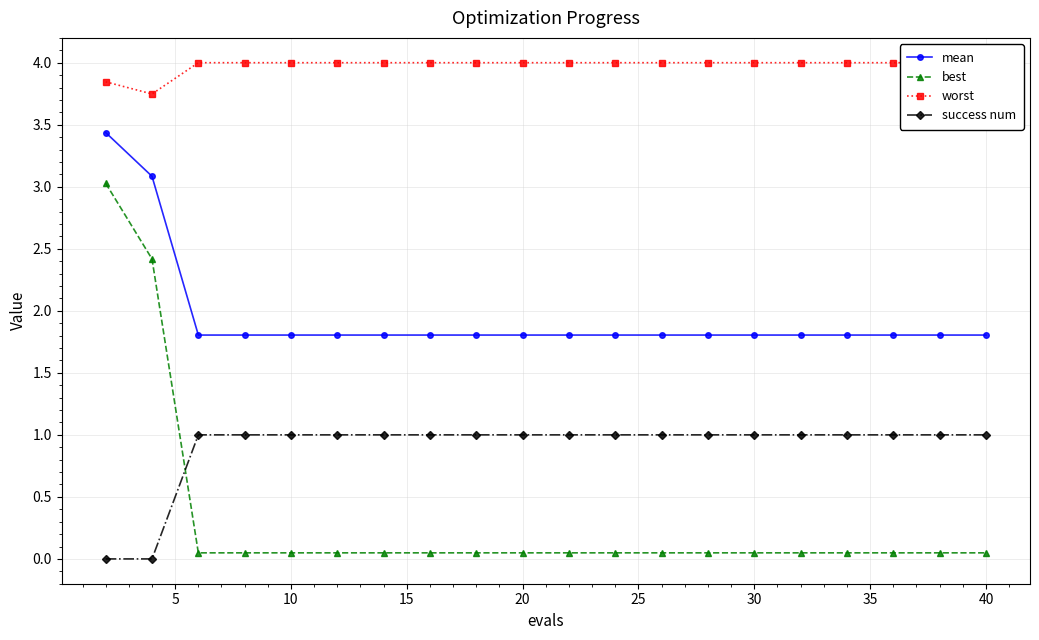

True or false: best and mean intersect in this chart.

False